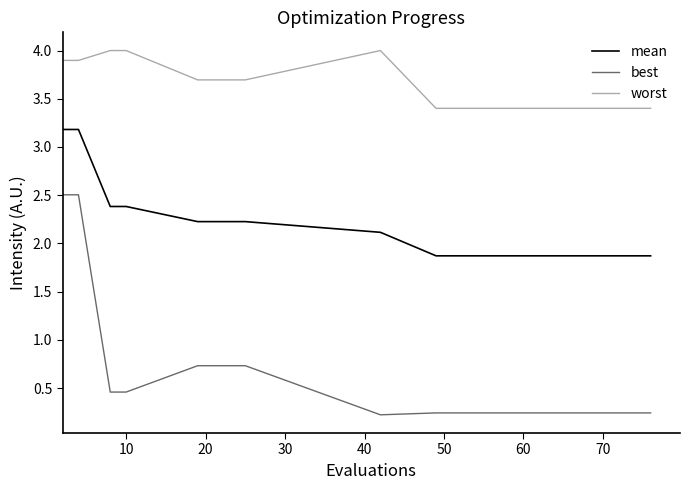

Which series has the largest total across all categories?

worst